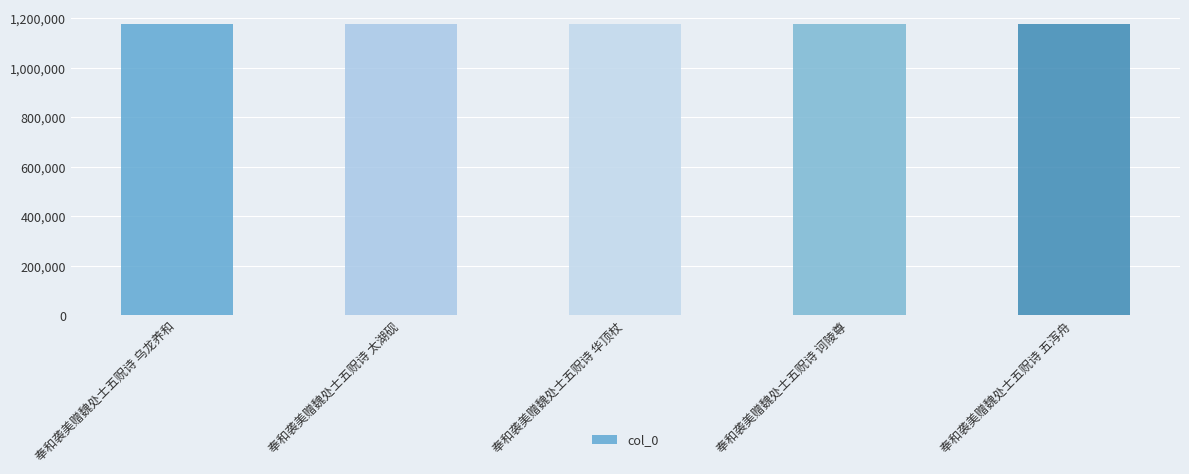

What value does the data have at 奉和袭美赠魏处士五贶诗 华顶杖?

1176421